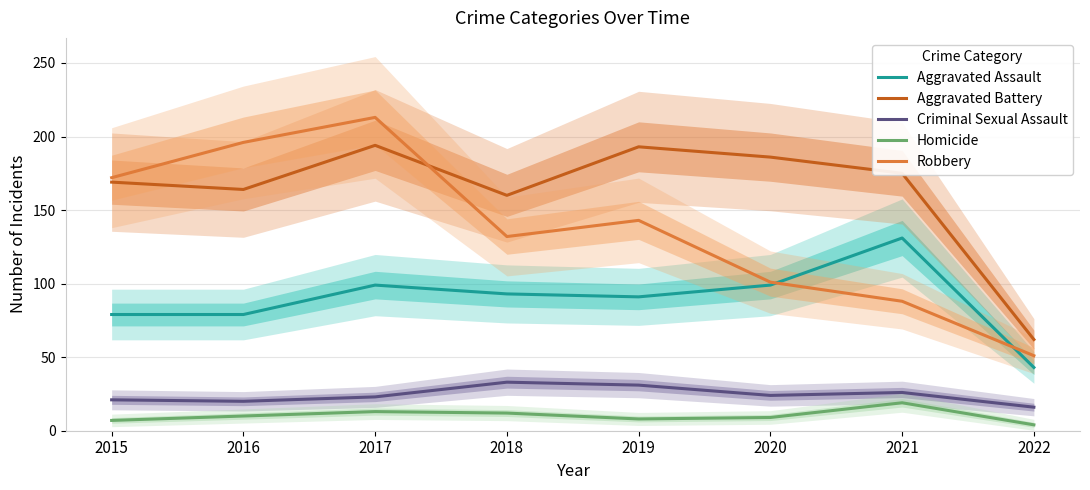

True or false: Homicide and Robbery cross at least once.

False